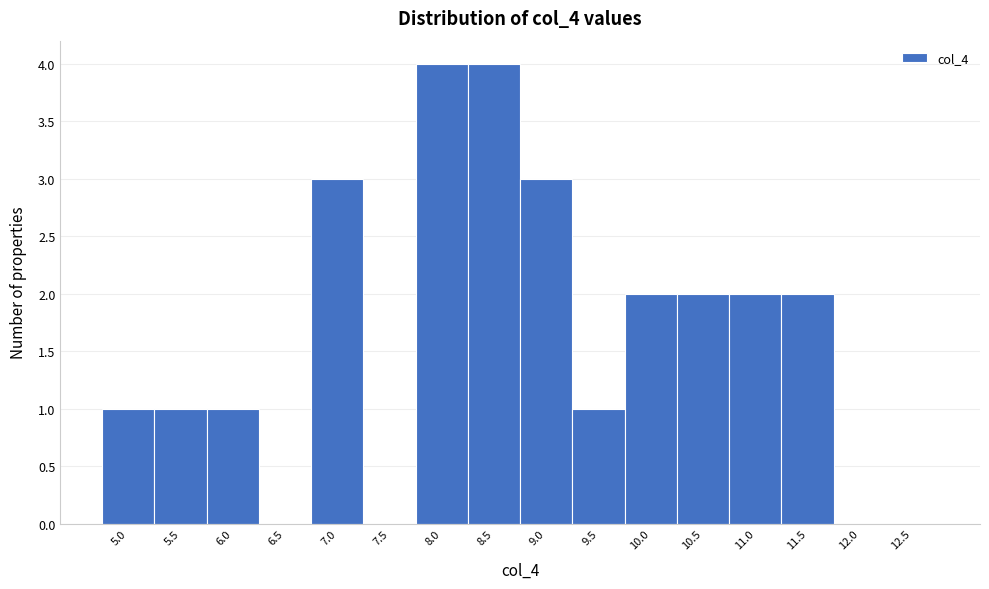

Reading left to right, what are all the values shown in this chart?

5.0=1	5.5=1	6.0=1	6.5=0	7.0=3	7.5=0	8.0=4	8.5=4	9.0=3	9.5=1	10.0=2	10.5=2	11.0=2	11.5=2	12.0=0	12.5=0